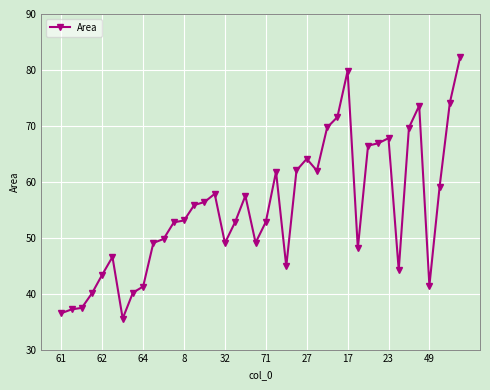

True or false: there are more than 0 points higher than both neighbors.

True